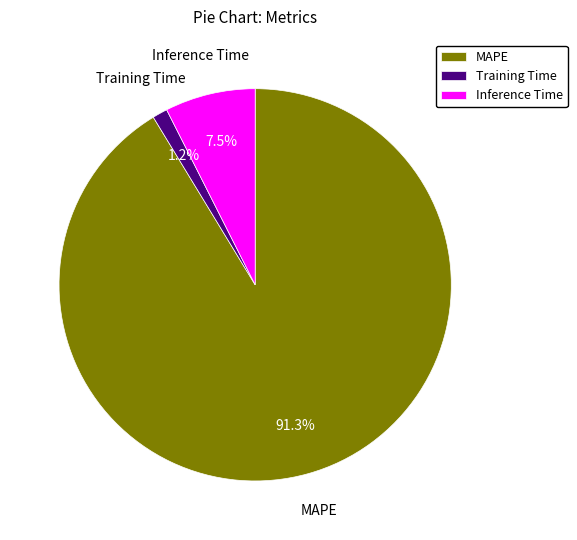

Which slice is the largest?

MAPE